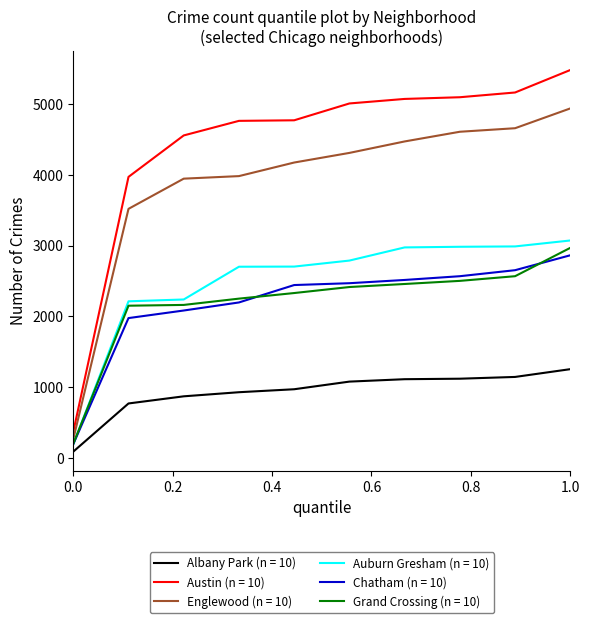

List the series in order of their peak value, lowest first.

Albany Park (n = 10), Chatham (n = 10), Grand Crossing (n = 10), Auburn Gresham (n = 10), Englewood (n = 10), Austin (n = 10)